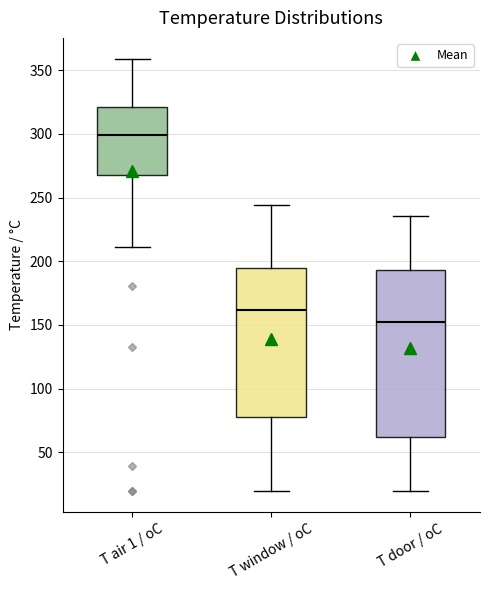

Where is the upper edge of the box for T air 1 / oC on the y-axis? The values are not printed on the chart, so give them approximately, as read against the axis.

320